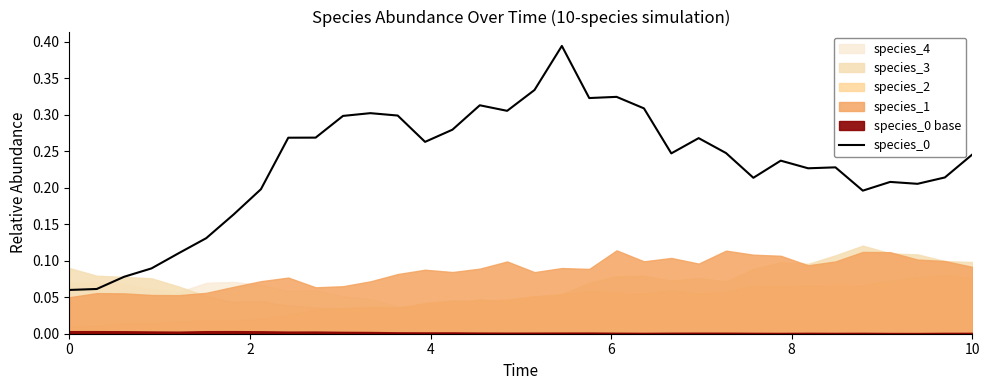

The species_0 series shows 0.4 at 10. True or false?

False